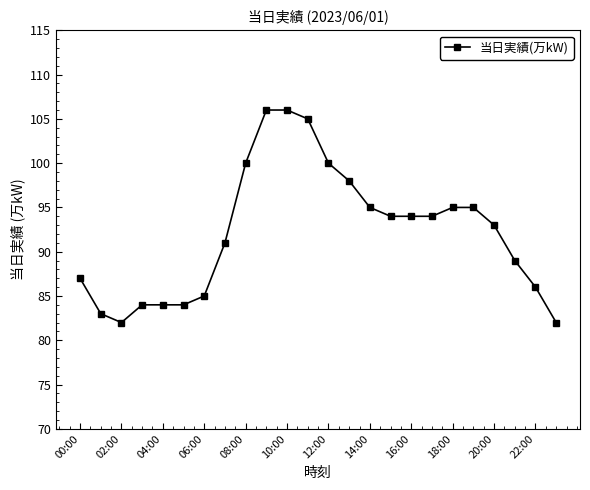

What is the value of the 9th point from the left?

100